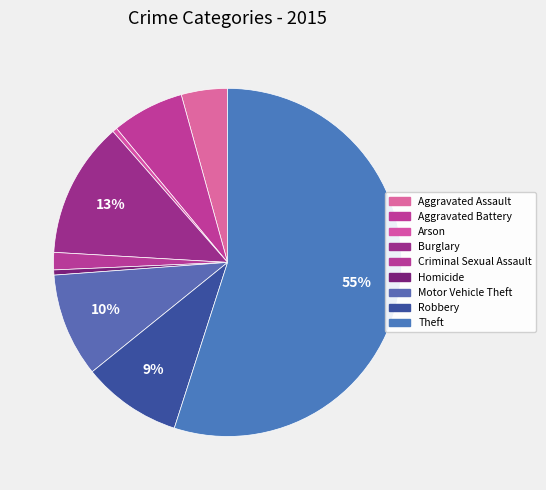

To the nearest percent, what portion does Burglary represent?

13%